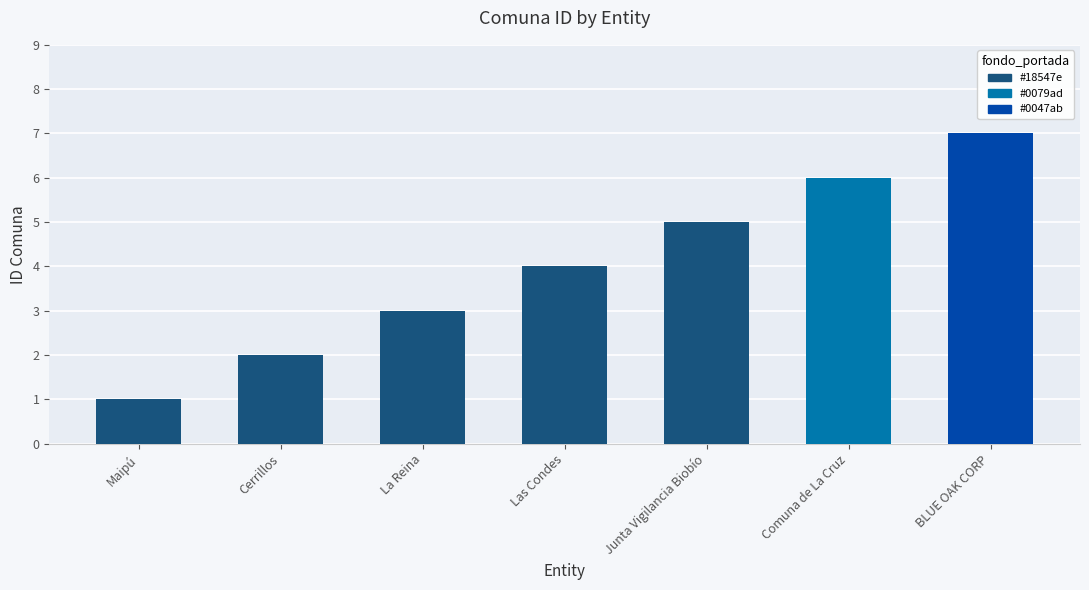

The value at Las Condes is 4. True or false?

True